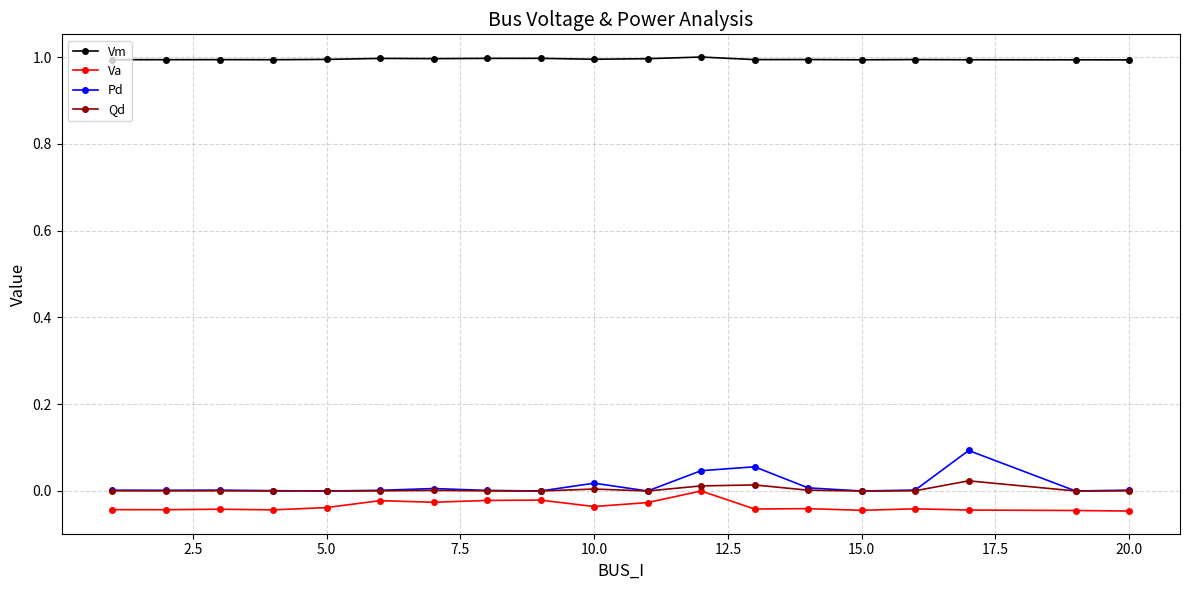

Count the number of data series in this chart.

4